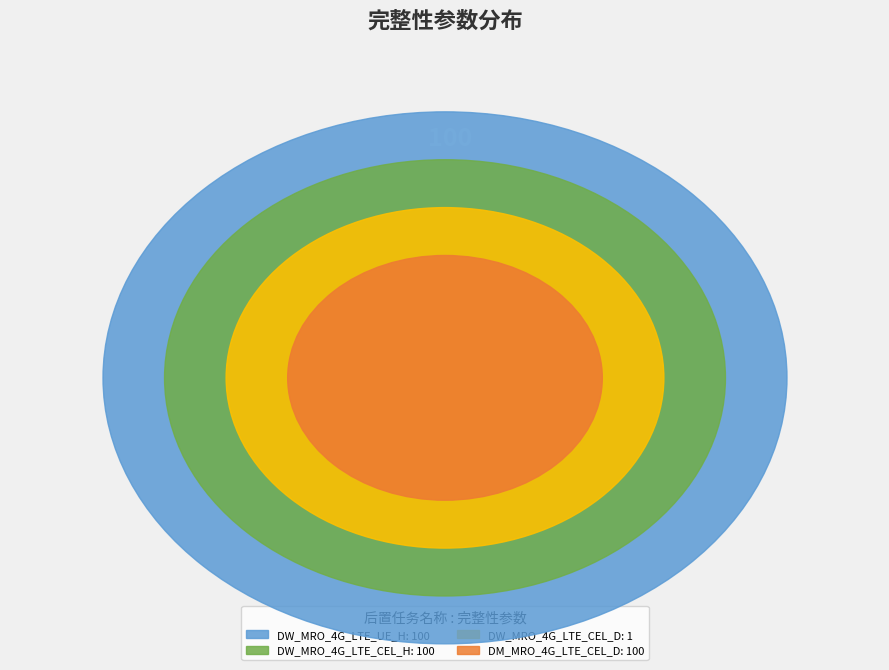

Which slice is the smallest?

DW_MRO_4G_LTE_CEL_D